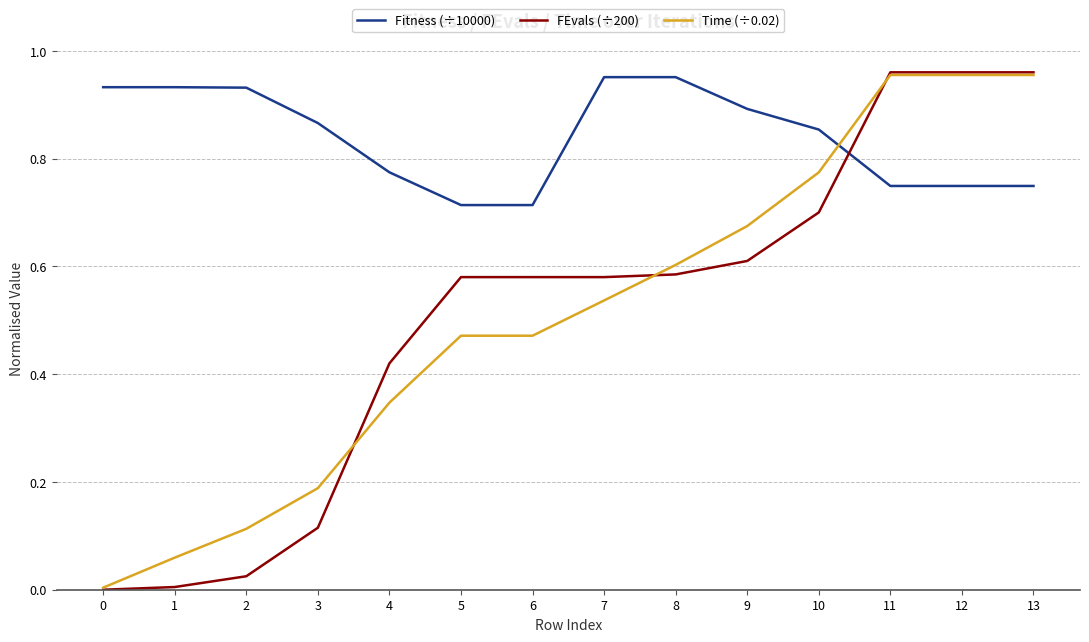

The Fitness (÷10000) series shows 0.3 at 5. True or false?

False